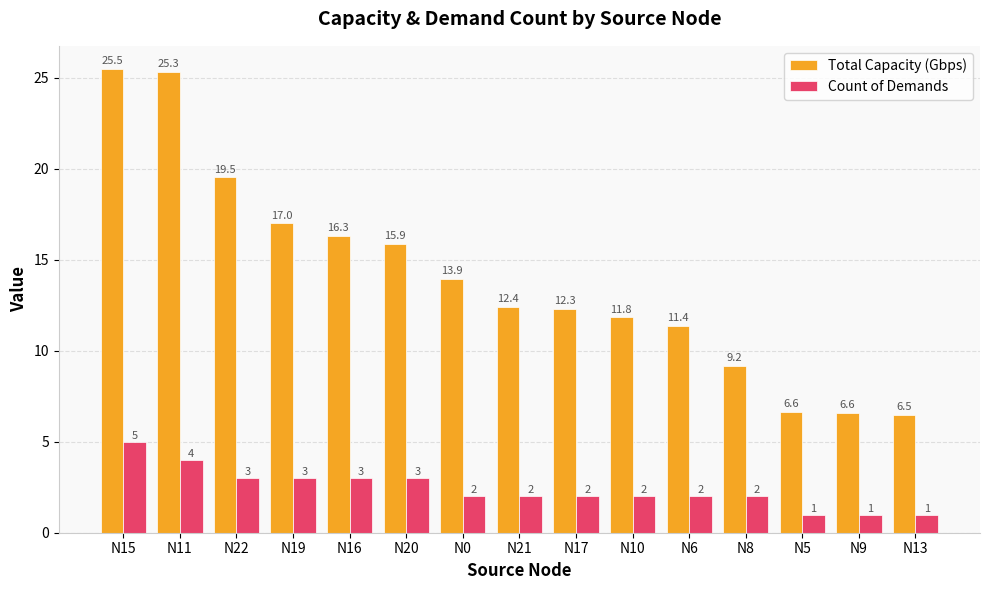

How many bars are there in total?

30